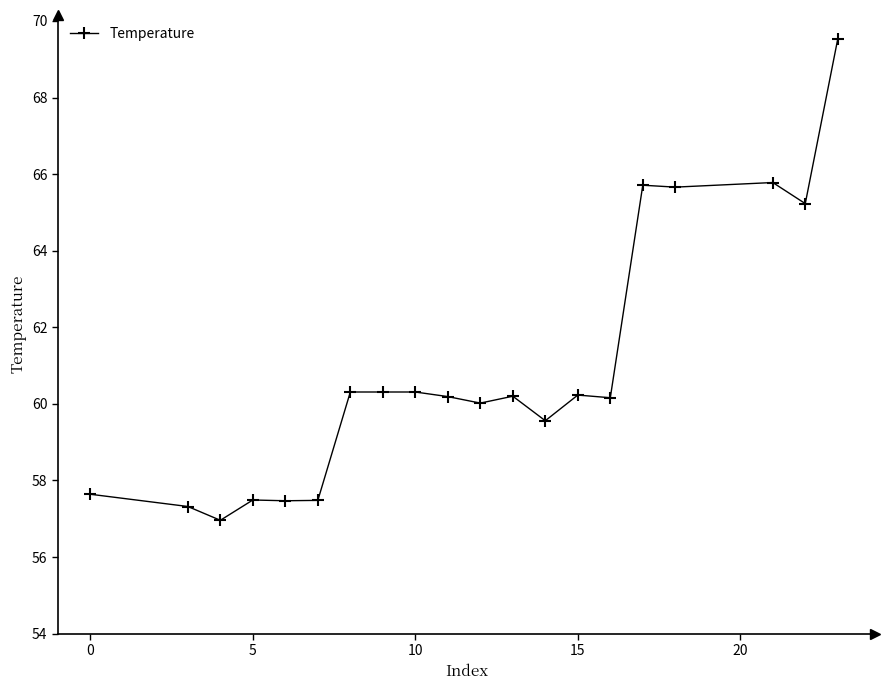

True or false: there are more than 2 points higher than both neighbors.

True